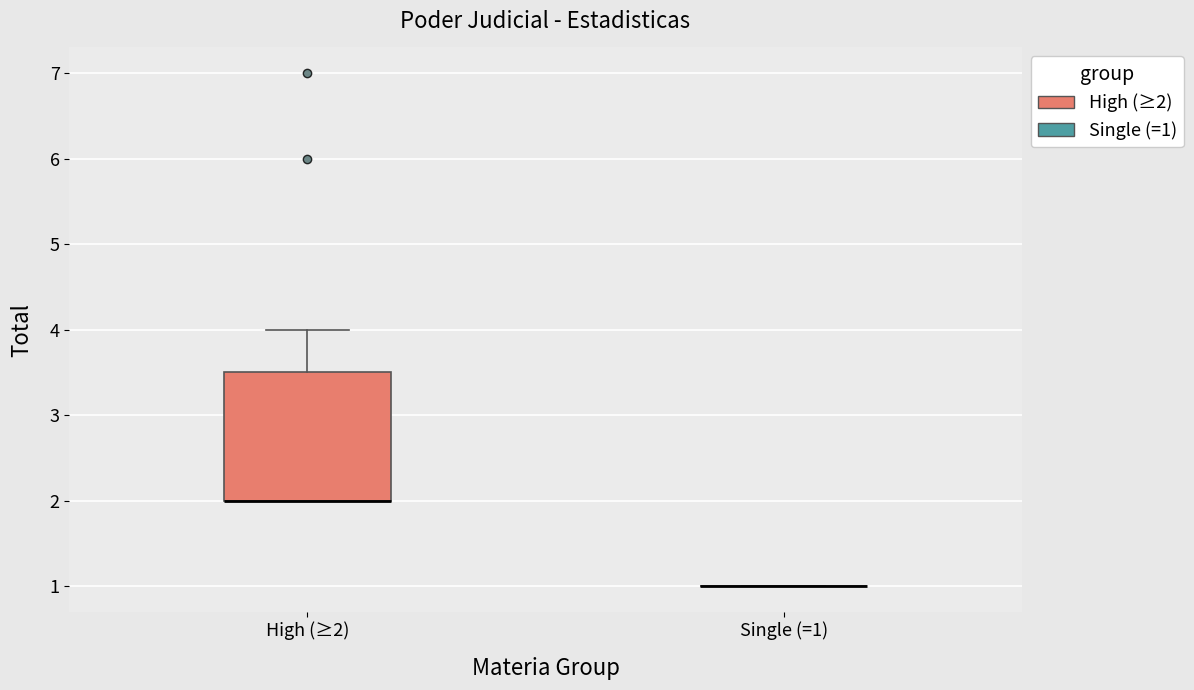

Reading left to right, read every box against the y-axis: the position of its median line, the range the box covers, and the ends of its whiskers. The values are not printed on the chart, so give them approximately, as read against the axis.

High (≥2): median 2.0 (drawn on the box's lower edge), box 2.0 to 3.5, whiskers 2.0 to 4.0
Single (=1): box collapsed to a line at 1.0, whiskers 1.0 to 1.0